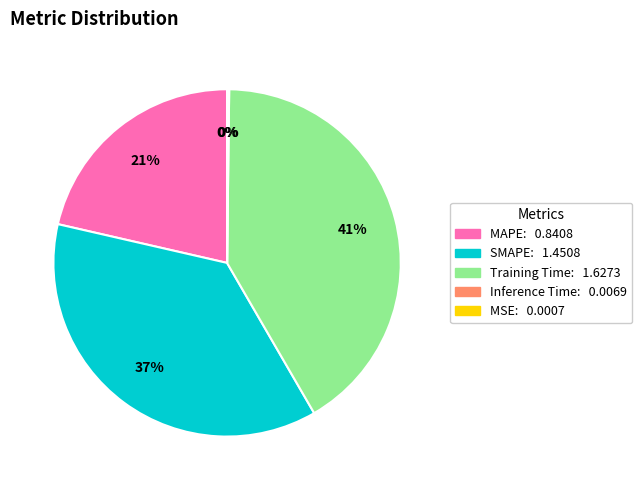

Is there any slice that represents more than half of the pie?

No